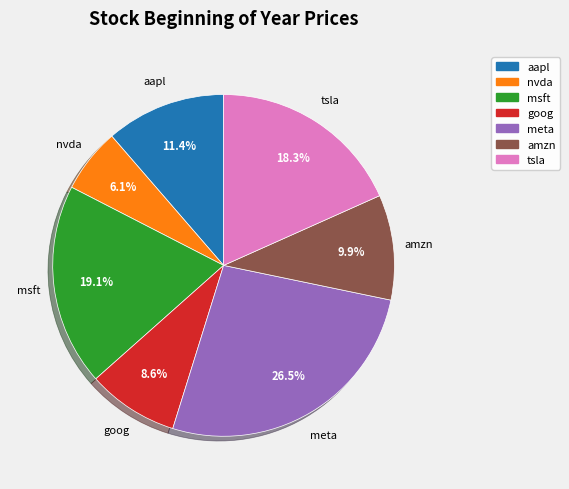

Does any single category account for the majority?

No